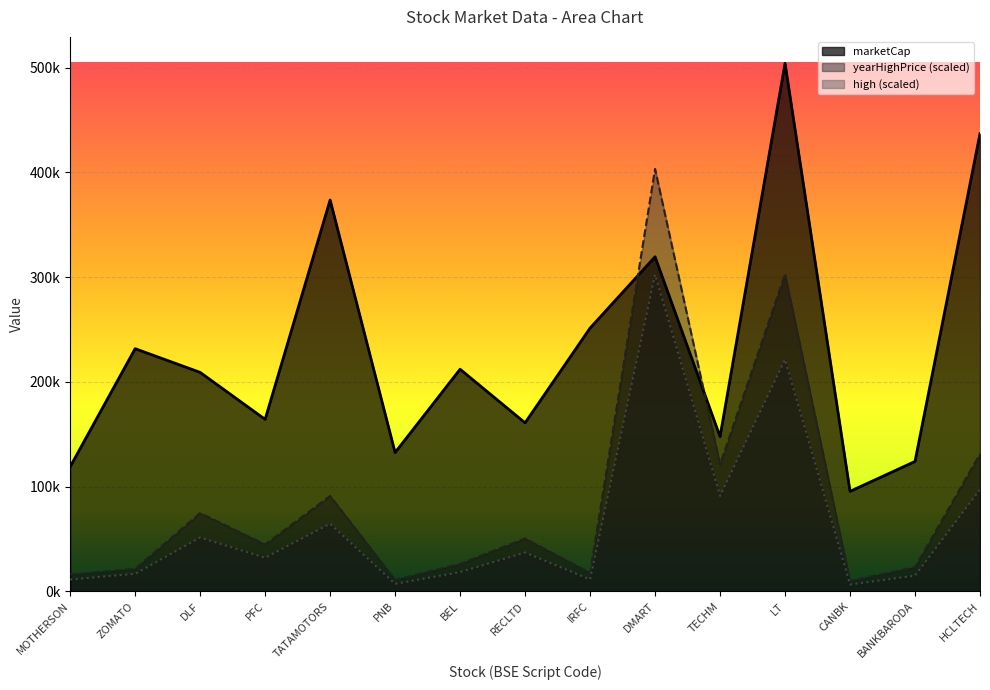

What is the difference between the highest and lowest values at CANBK?

88881.3